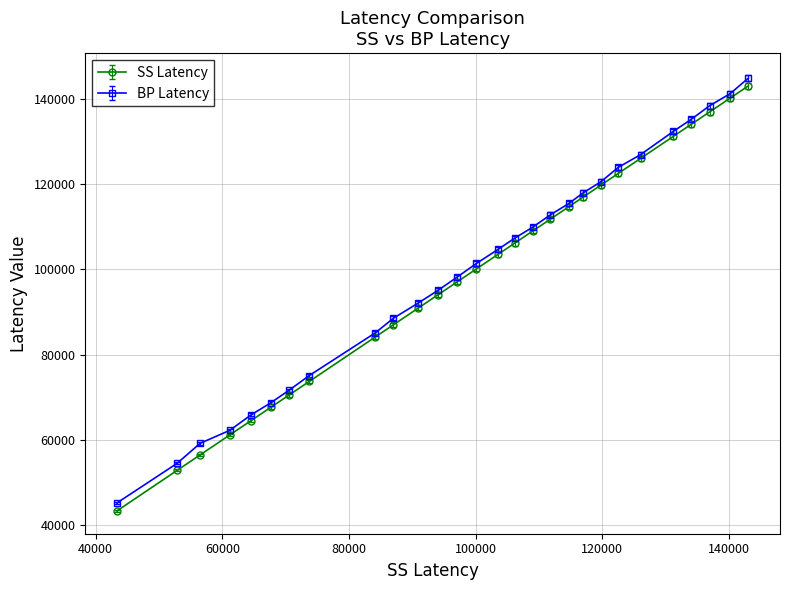

What is the smallest value displayed?

43347.9